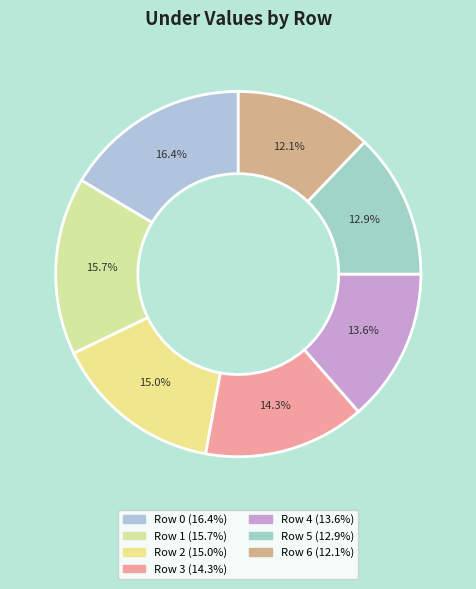

Which category has the biggest portion of the pie?

Row 0